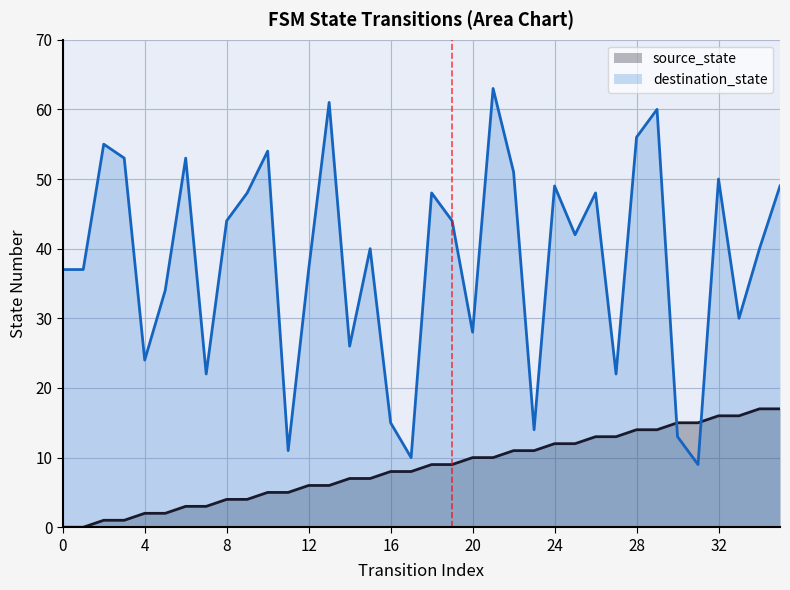

List the series in order of their overall mean, lowest first.

source_state, destination_state